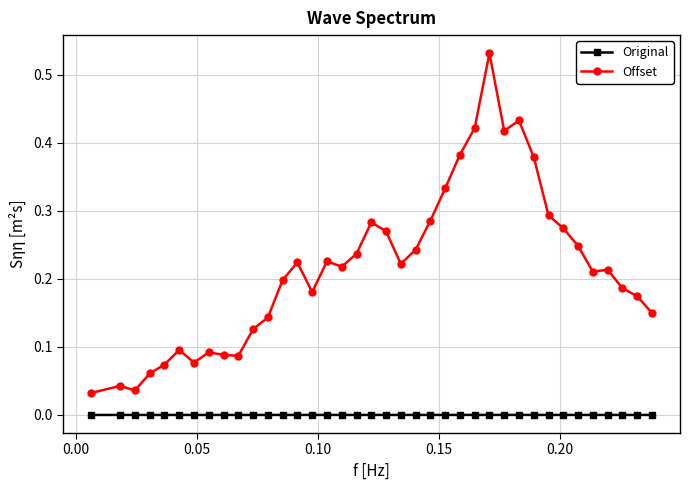

In Offset, how many points are lower than both neighbors (excluding endpoints)?

8